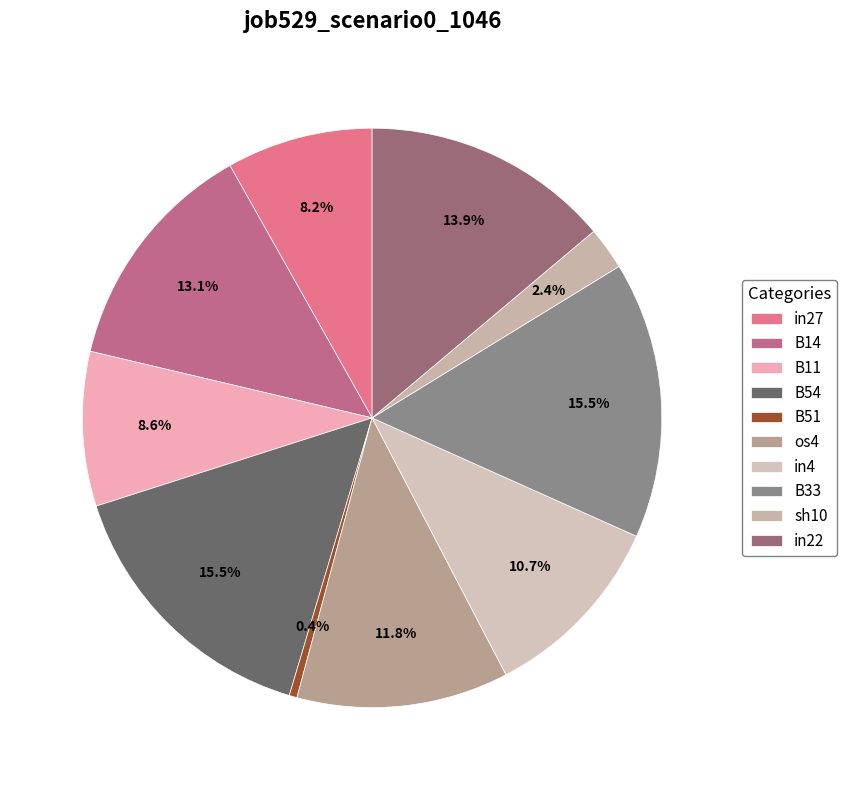

To the nearest percent, what is the combined percentage of sh10 and in4?

13%